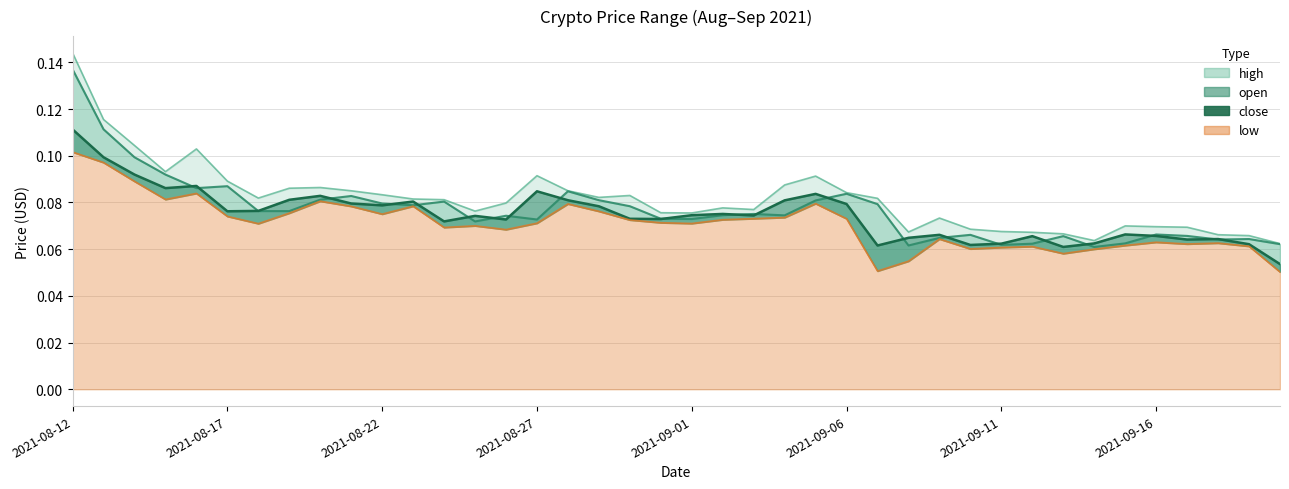

Where do open and close first cross each other?

2021-08-15 and 2021-08-16